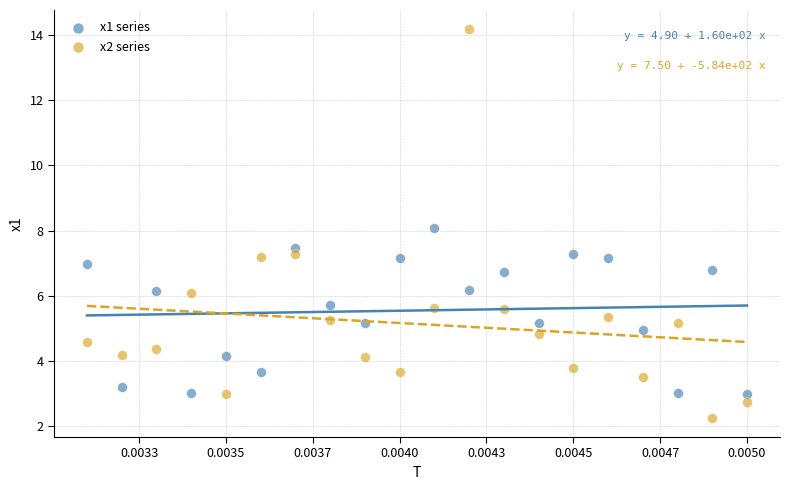

Which series contains the highest Y value?

x2 series